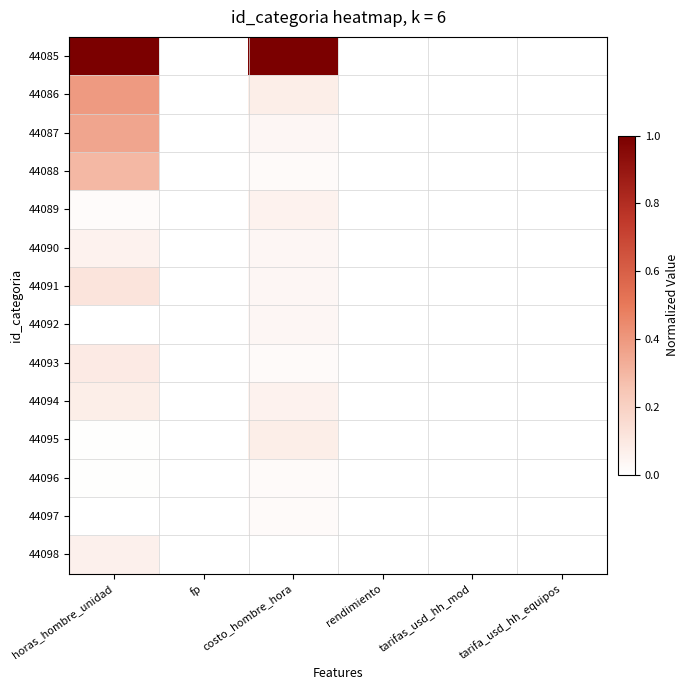

At which category is the sum across all series the highest?

horas_hombre_unidad